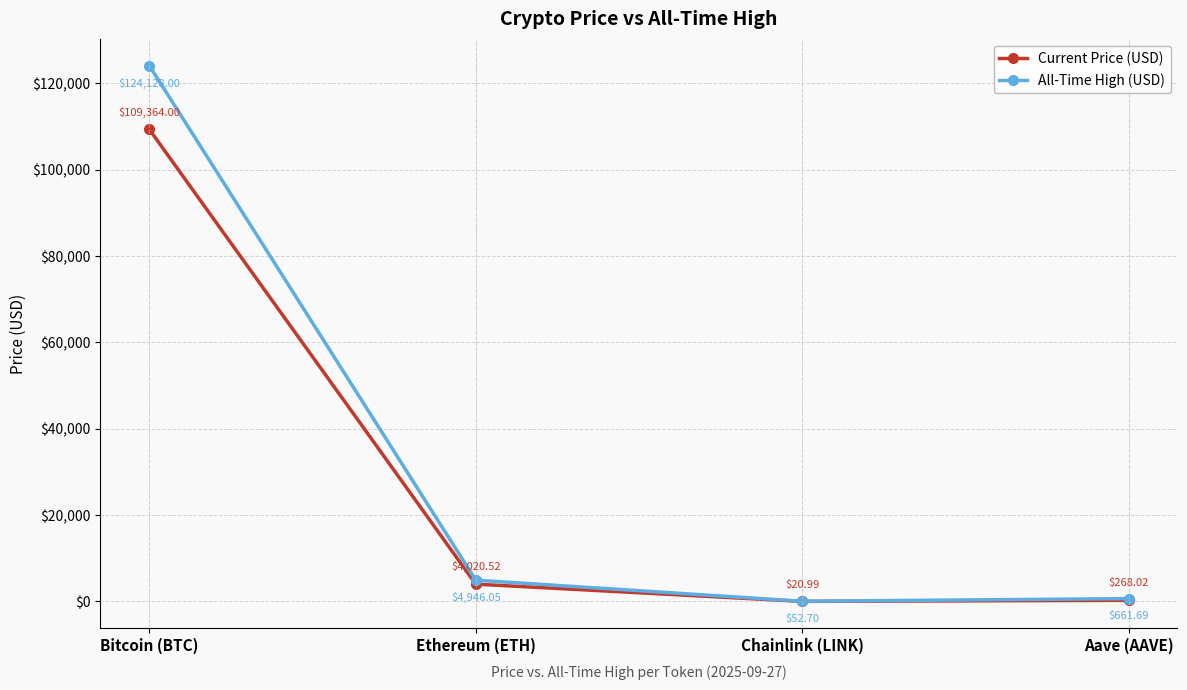

Rank the categories by Current Price (USD) value from lowest to highest.

Chainlink (LINK), Aave (AAVE), Ethereum (ETH), Bitcoin (BTC)